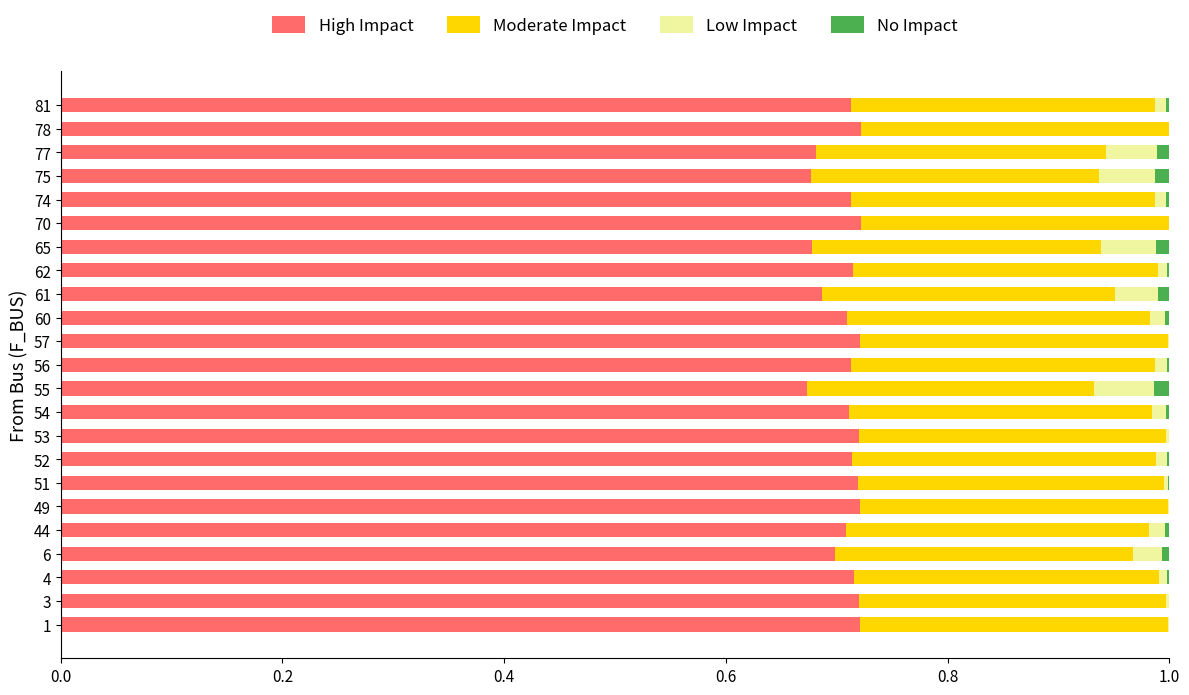

True or false: High Impact has a value of 1.1 at 55.

False